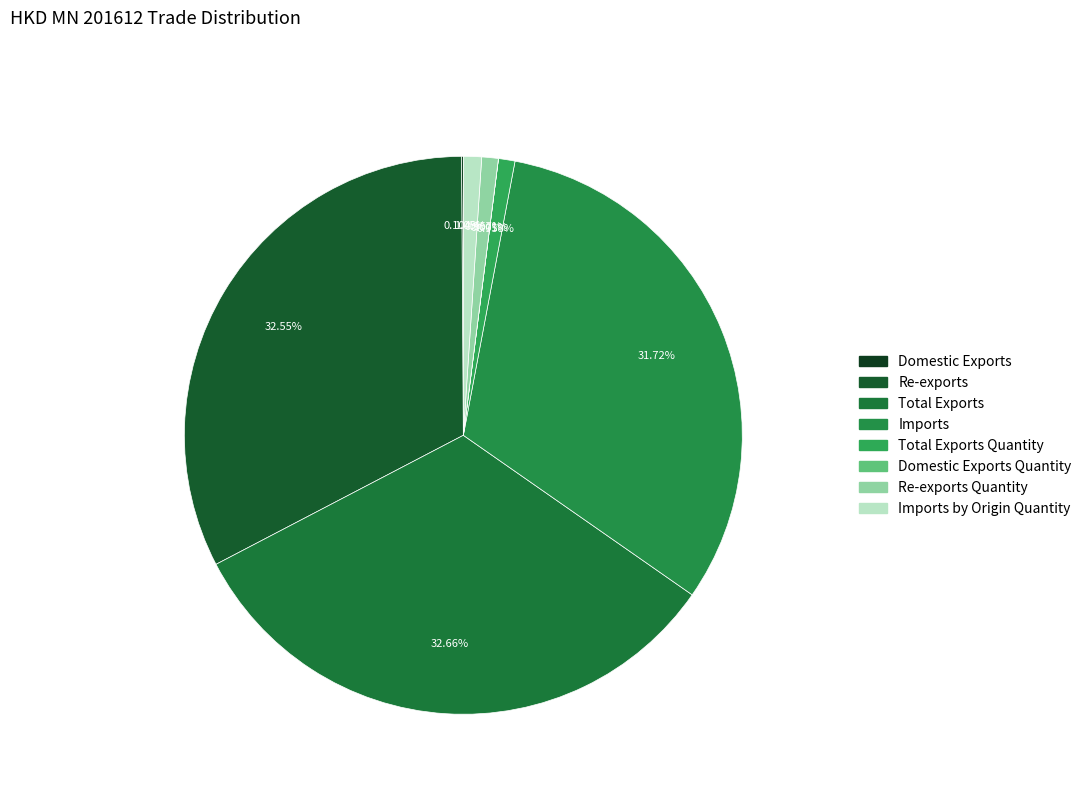

What is the total percentage of Total Exports and Total Exports Quantity?

33.6%